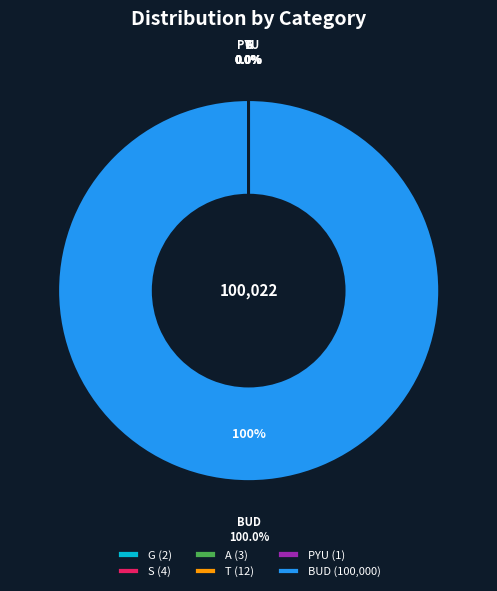

Does S account for over 50% of the chart?

No